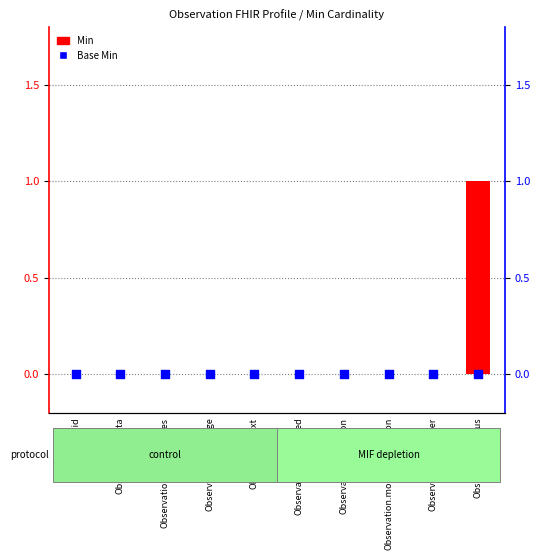

At which category is the sum across all series the highest?

Observation.status